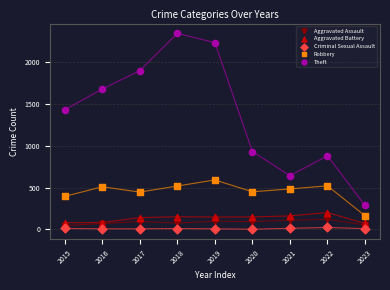

Which series has the largest Y range (max minus min)?

Theft